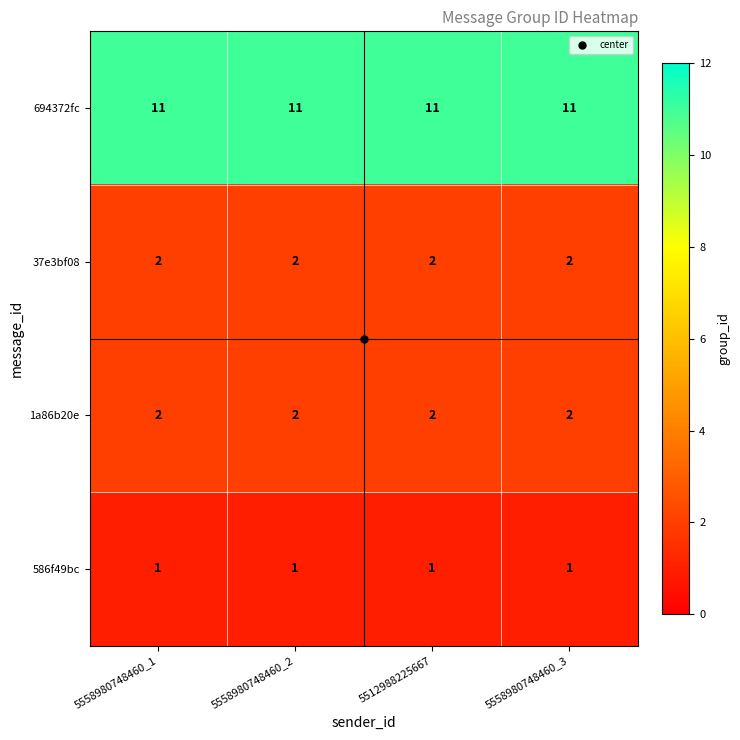

True or false: 1a86b20e has a value of 1 at 5512988225667.

False